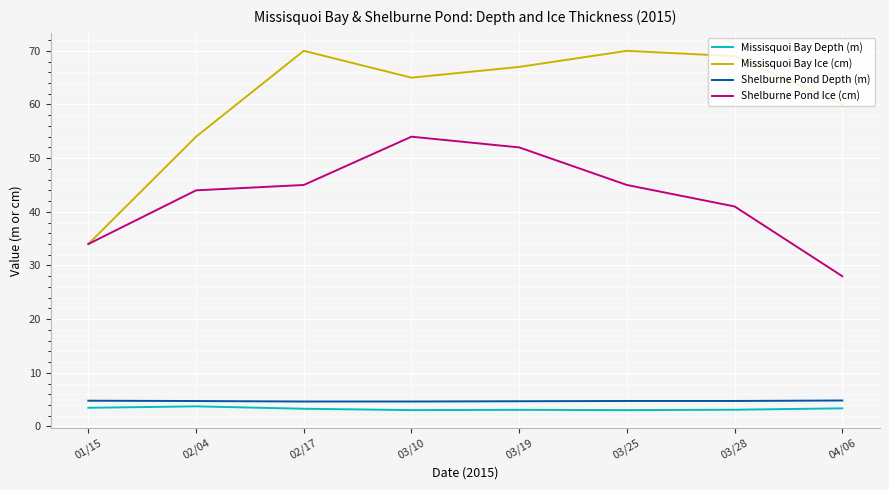

Which series changed the most between 02/04 and 03/25?

Missisquoi Bay Ice (cm)